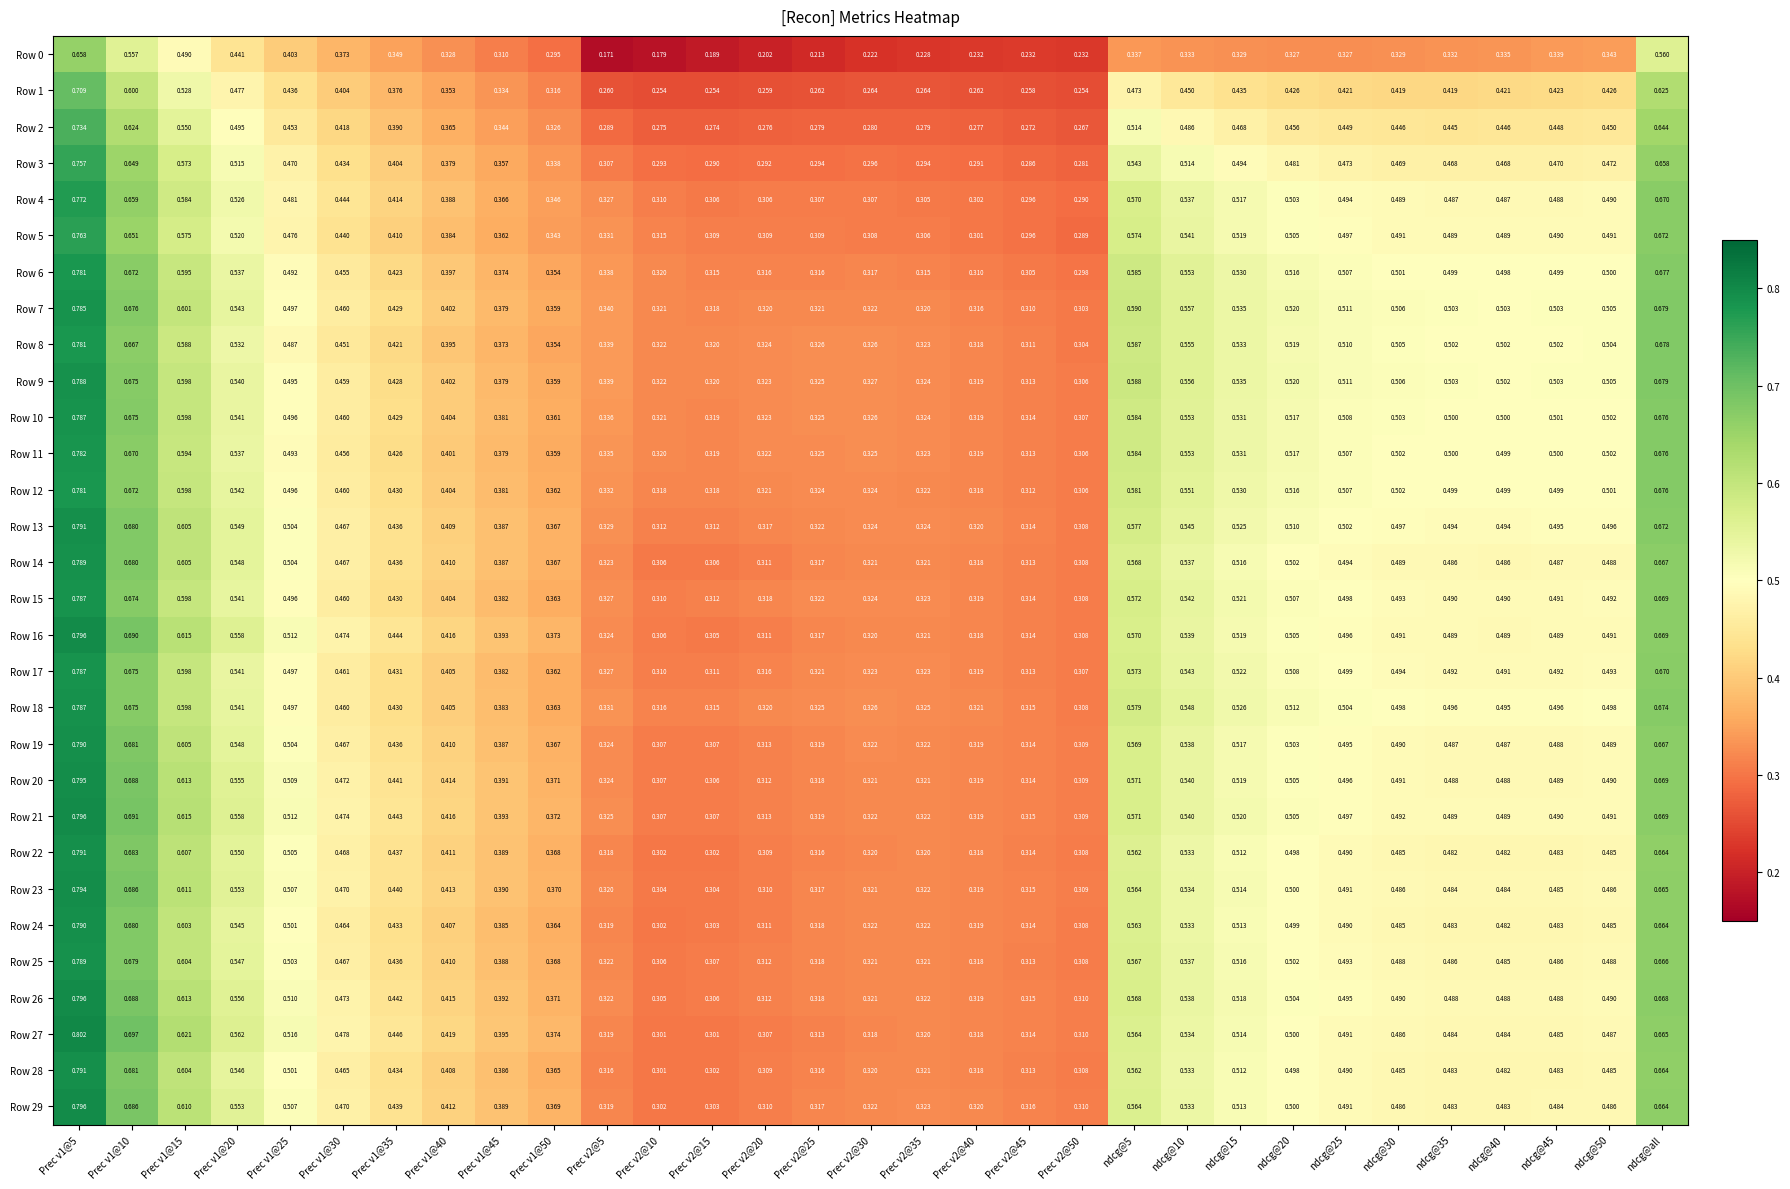

Is the value of Row 24 at Prec v2@30 greater than the value of Row 4 at Prec v2@35?

Yes